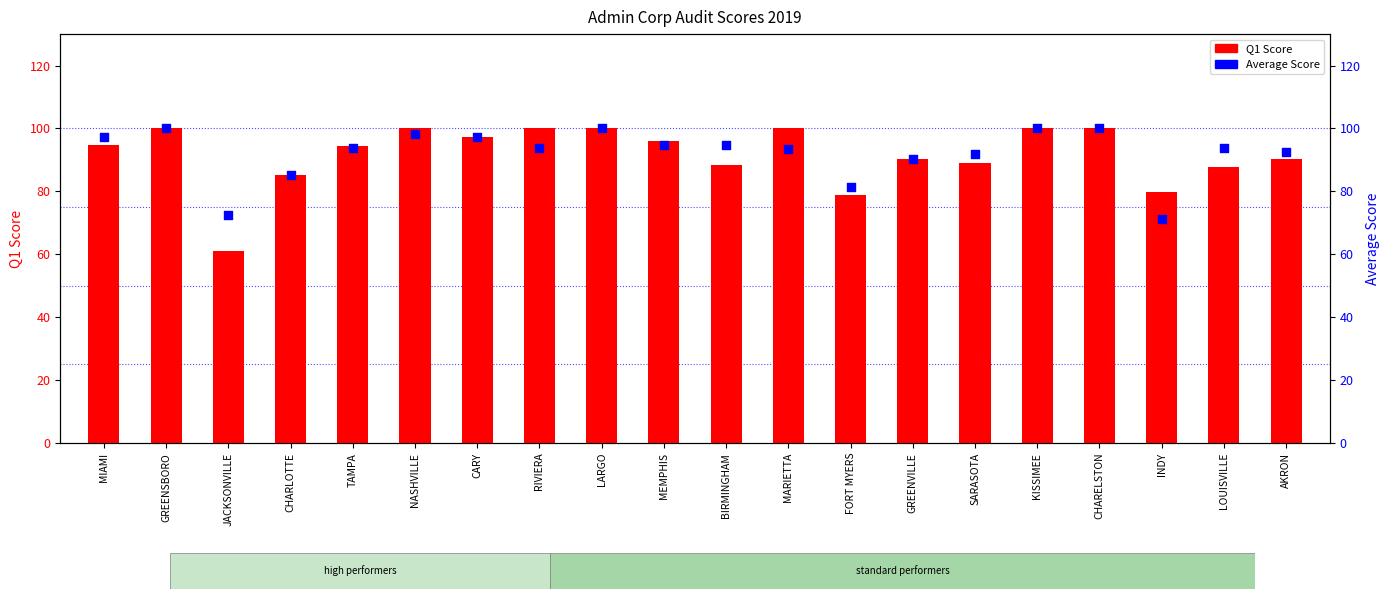

What are all the series names shown in the legend?

Q1 Score, Average Score